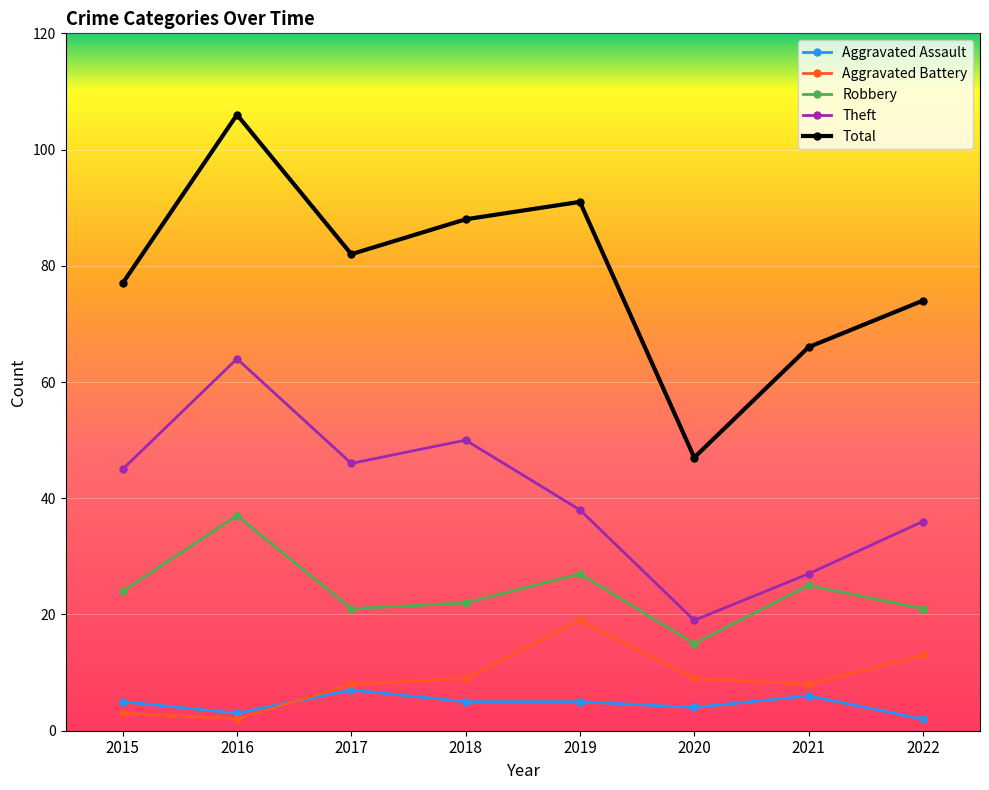

At how many categories does at least one series exceed 93?

1